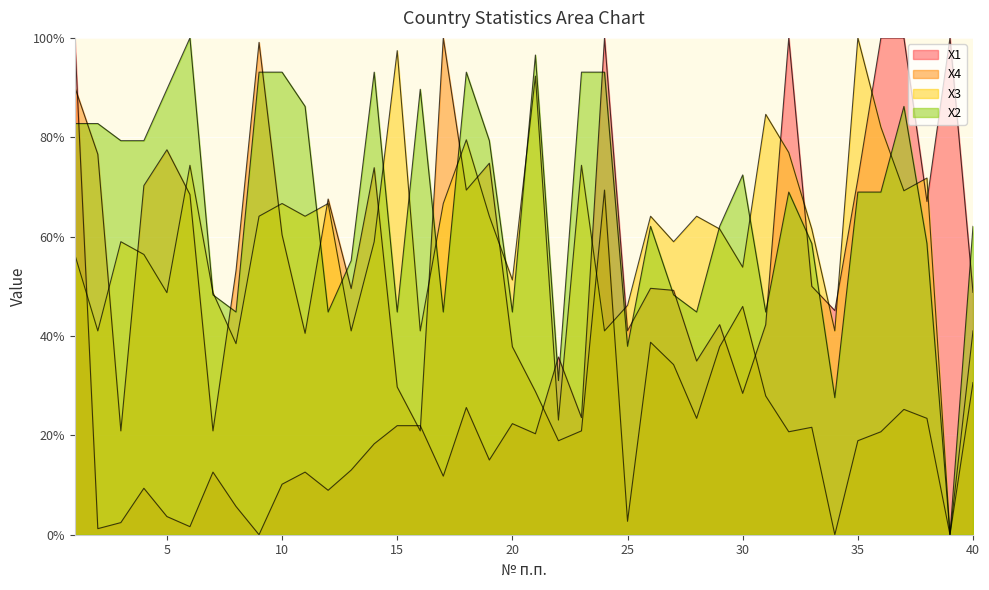

Which series has the widest spread of values?

X1